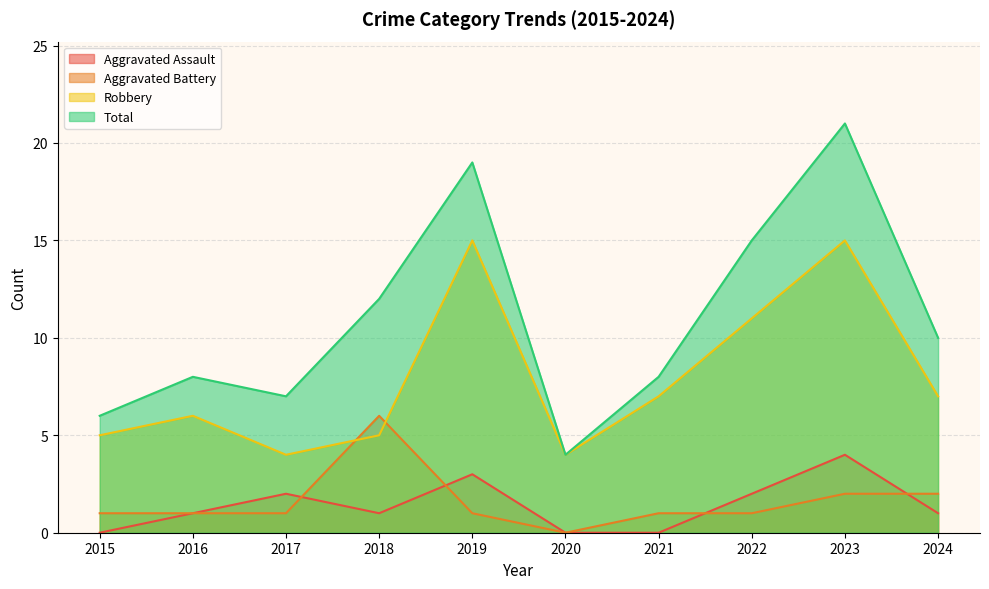

True or false: Robbery has a value of 3 at 2022.

False